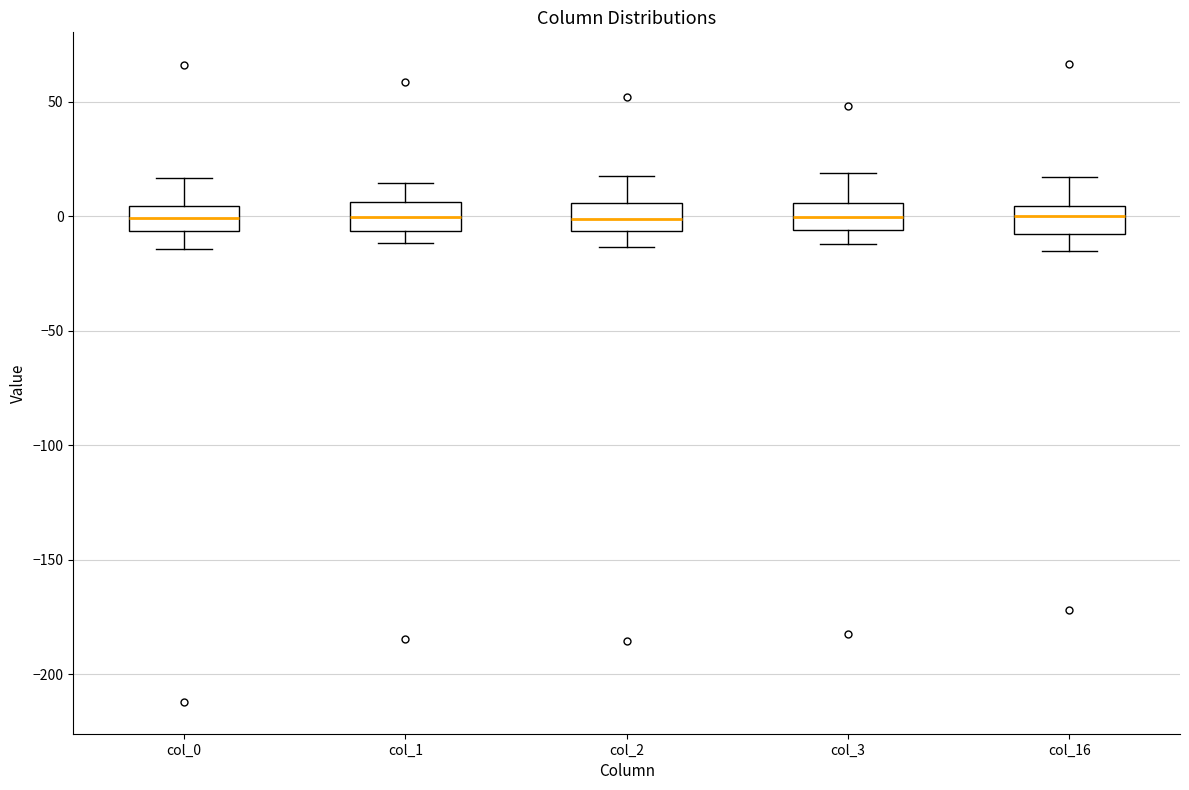

Where does the upper whisker of the box for col_0 end on the y-axis? The values are not printed on the chart, so give them approximately, as read against the axis.

15